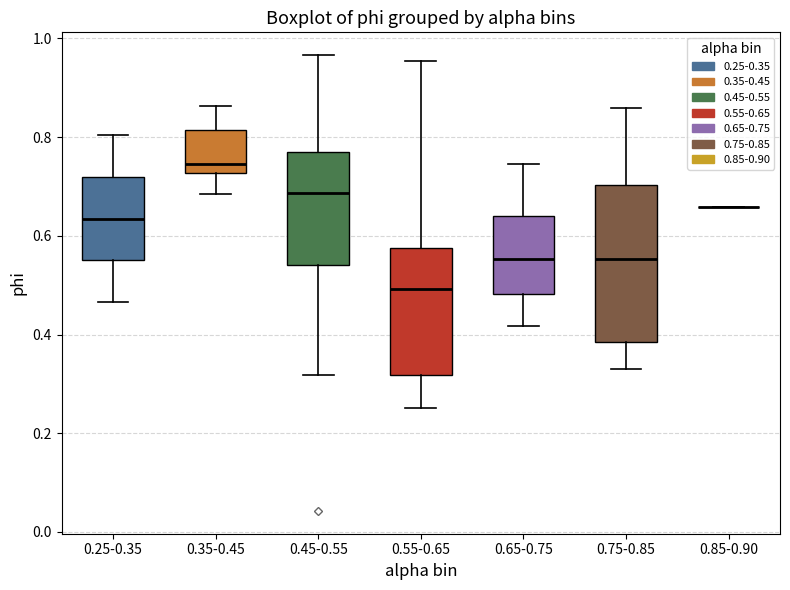

Reading left to right, transcribe this box plot: for each box, give where its median line is, the range the box spans, and where its two whiskers end, as read against the y-axis. The values are not printed on the chart, so give them approximately, as read against the axis.

0.25-0.35: median 0.64, box 0.56 to 0.72, whiskers 0.46 to 0.80
0.35-0.45: median 0.74, box 0.72 to 0.82, whiskers 0.68 to 0.86
0.45-0.55: median 0.68, box 0.54 to 0.78, whiskers 0.32 to 0.96
0.55-0.65: median 0.50, box 0.32 to 0.58, whiskers 0.26 to 0.96
0.65-0.75: median 0.56, box 0.48 to 0.64, whiskers 0.42 to 0.74
0.75-0.85: median 0.56, box 0.38 to 0.70, whiskers 0.34 to 0.86
0.85-0.90: box collapsed to a line at 0.66, whiskers 0.66 to 0.66